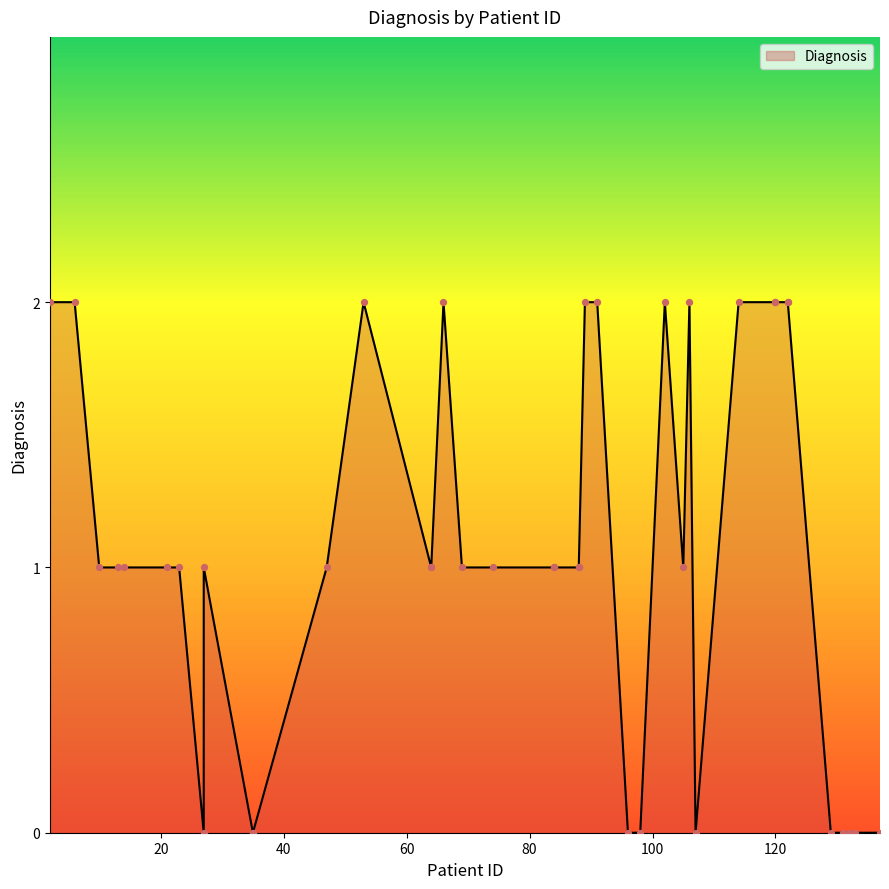

What is the ratio of the value at 66 to the value at 122?

1.0